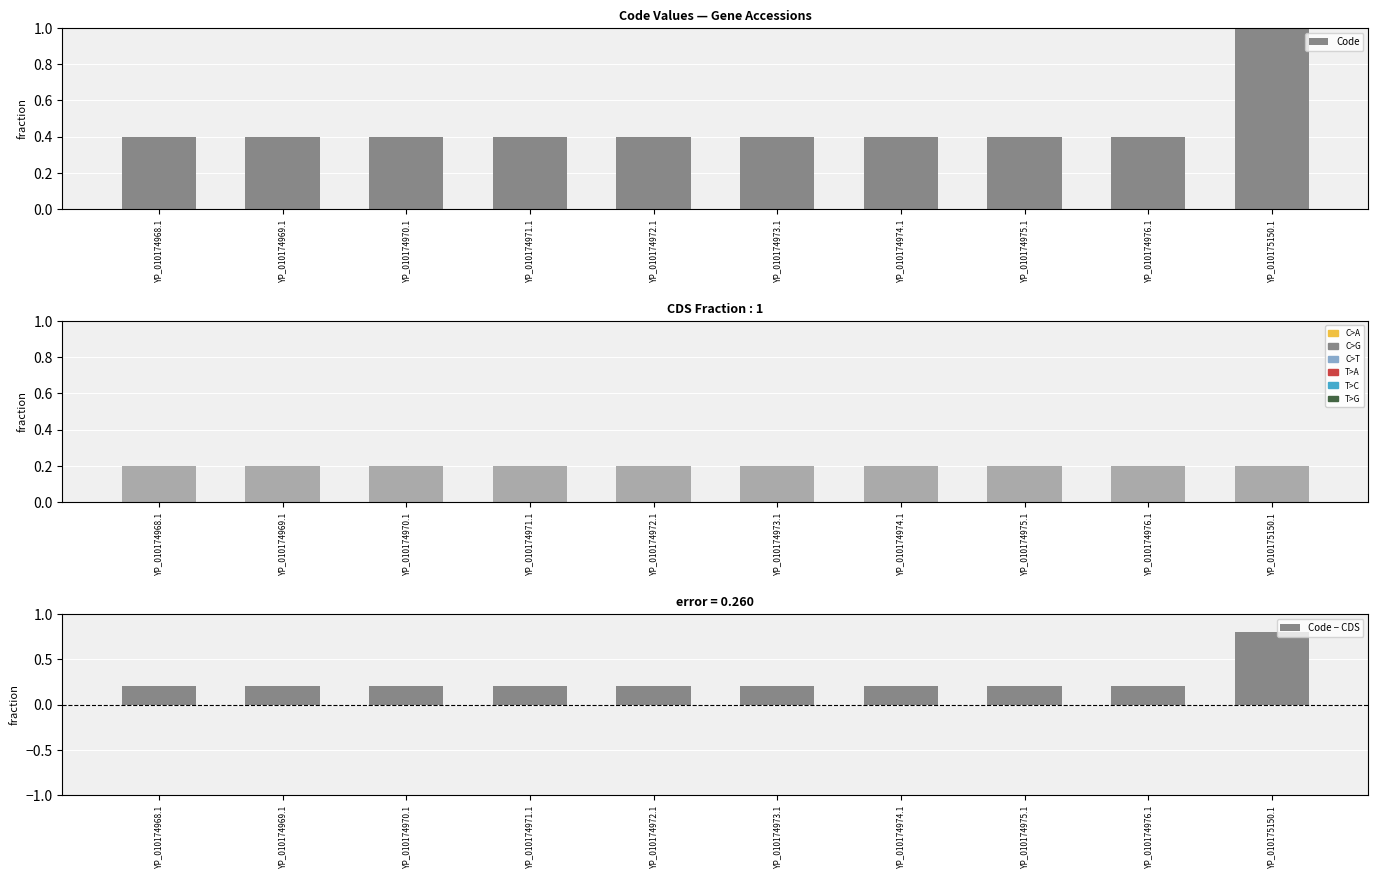

What are all the series names shown in the legend?

Code, CDS, Code − CDS